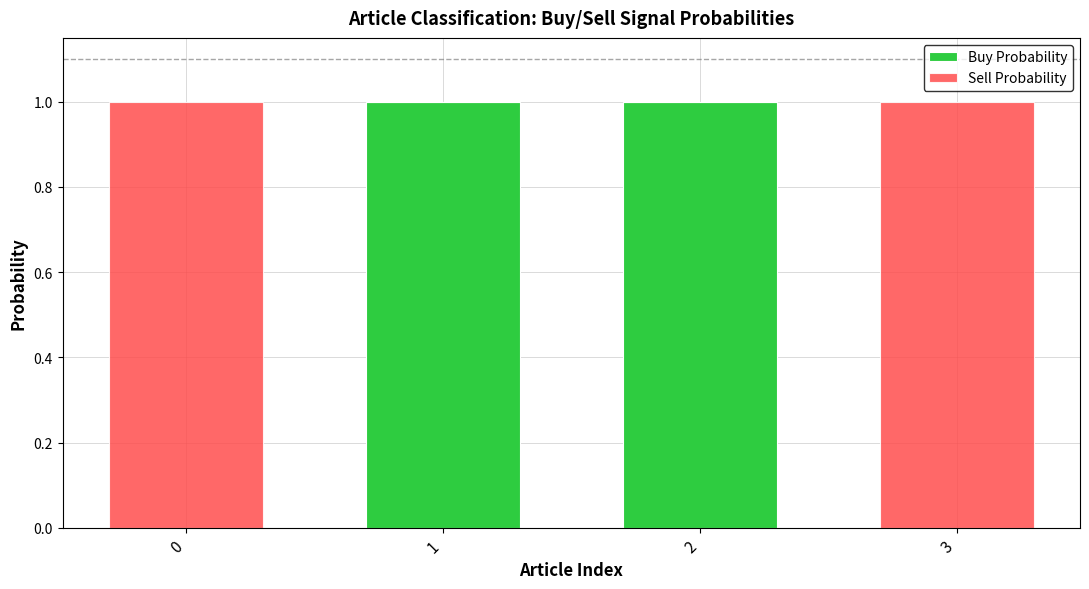

The value of Buy Probability at 3 is 0. True or false?

True